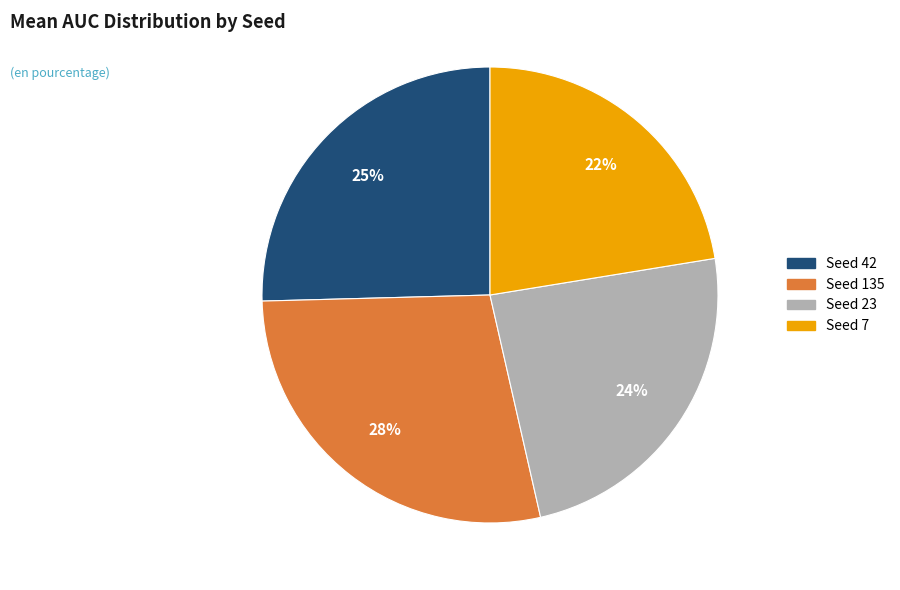

To the nearest percent, what is the average slice percentage?

25%